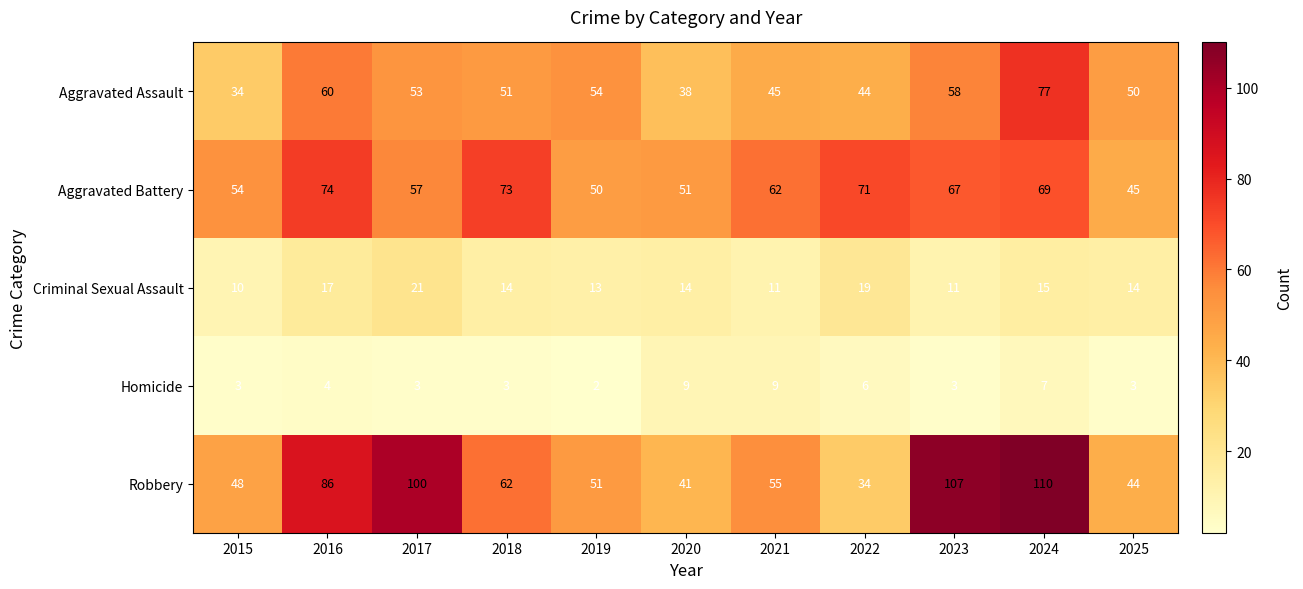

The value of Robbery at 2021 is 55. True or false?

True